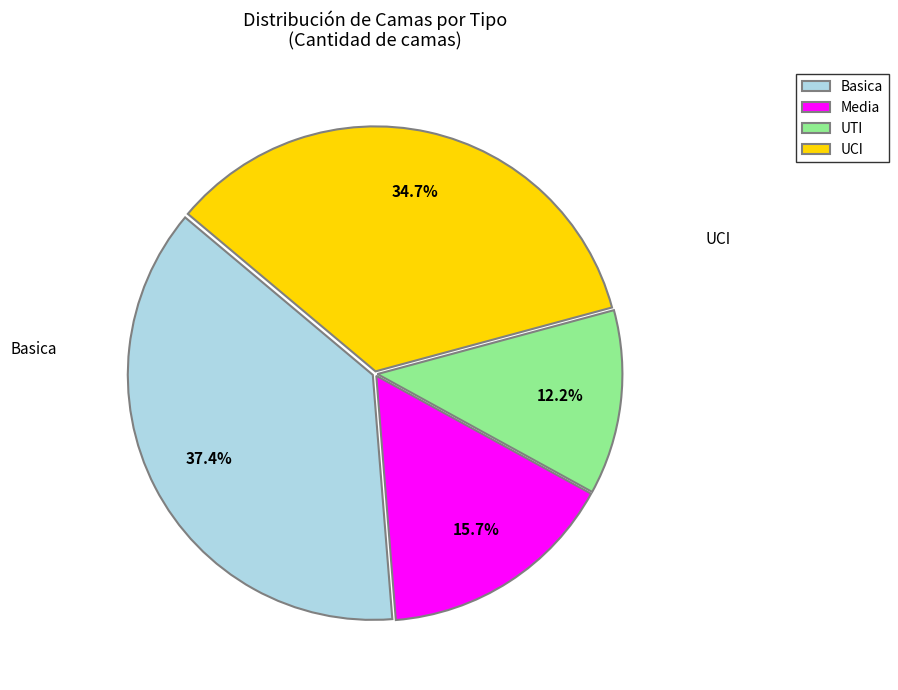

What is the ratio of the value at Basica to the value at UTI?

3.1